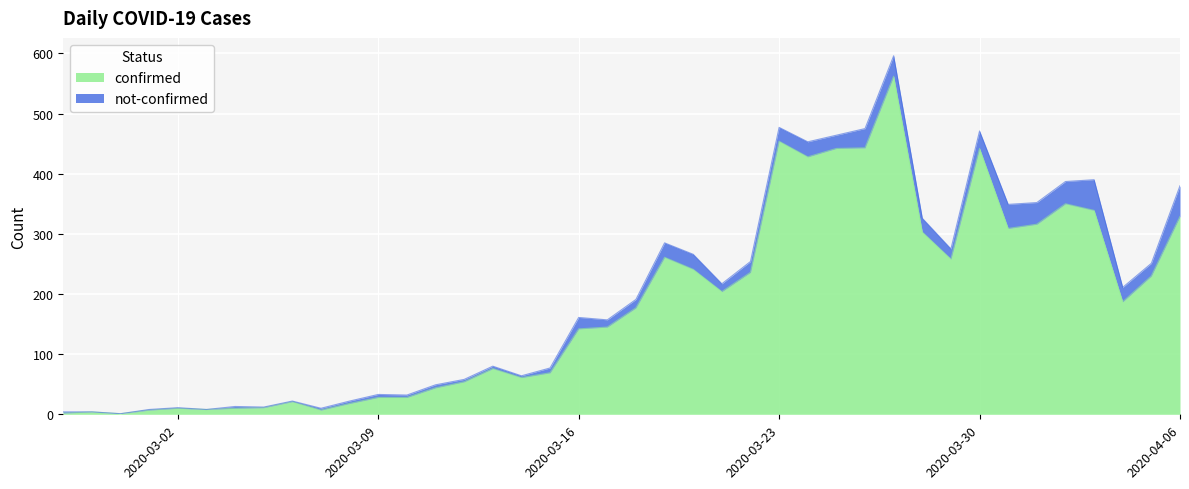

How many data points are less than 177?

20